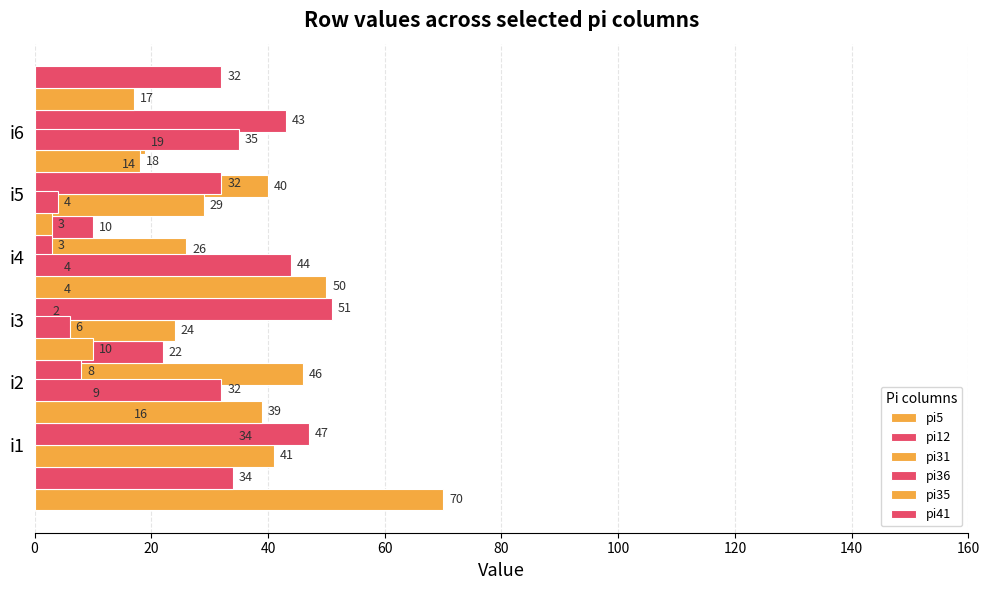

What is the highest value of the pi31 series?

41